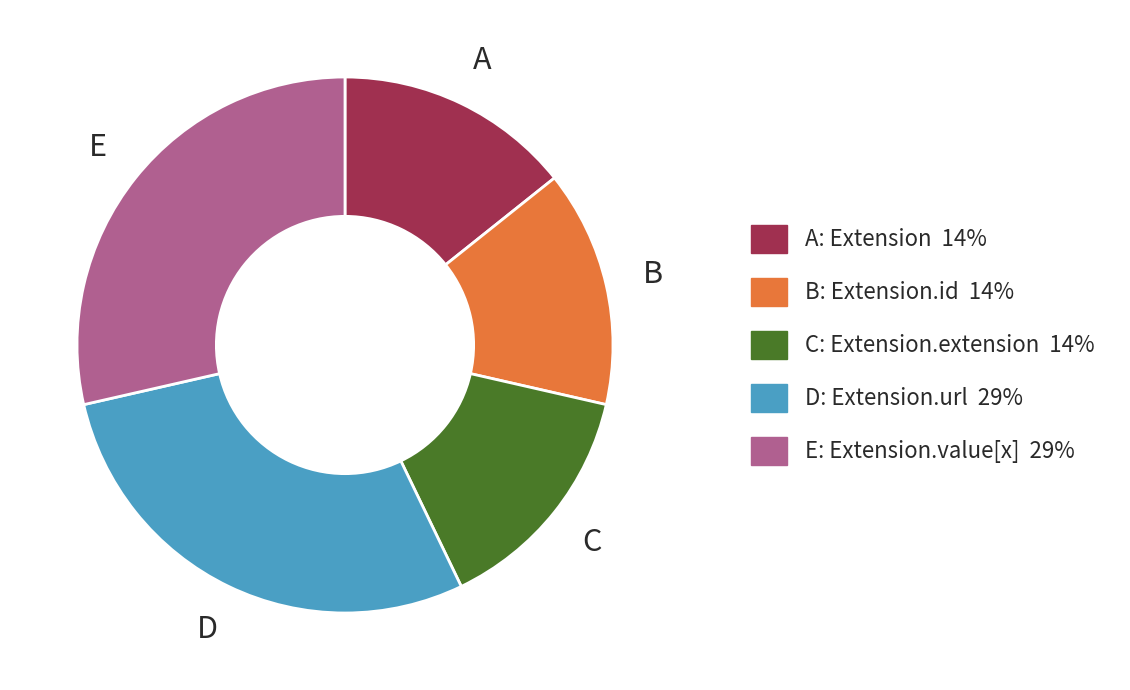

Does any single category account for the majority?

No